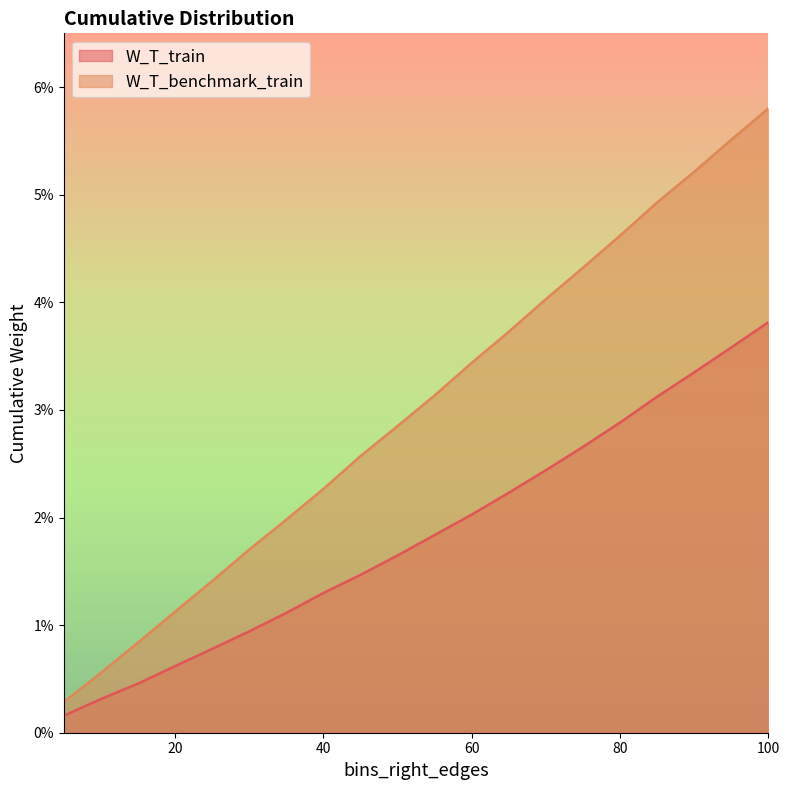

Which series has the largest total across all categories?

W_T_benchmark_train